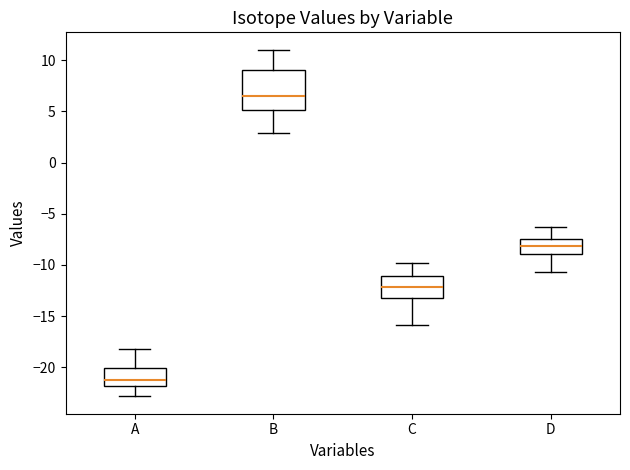

Which box's median line is the highest?

B